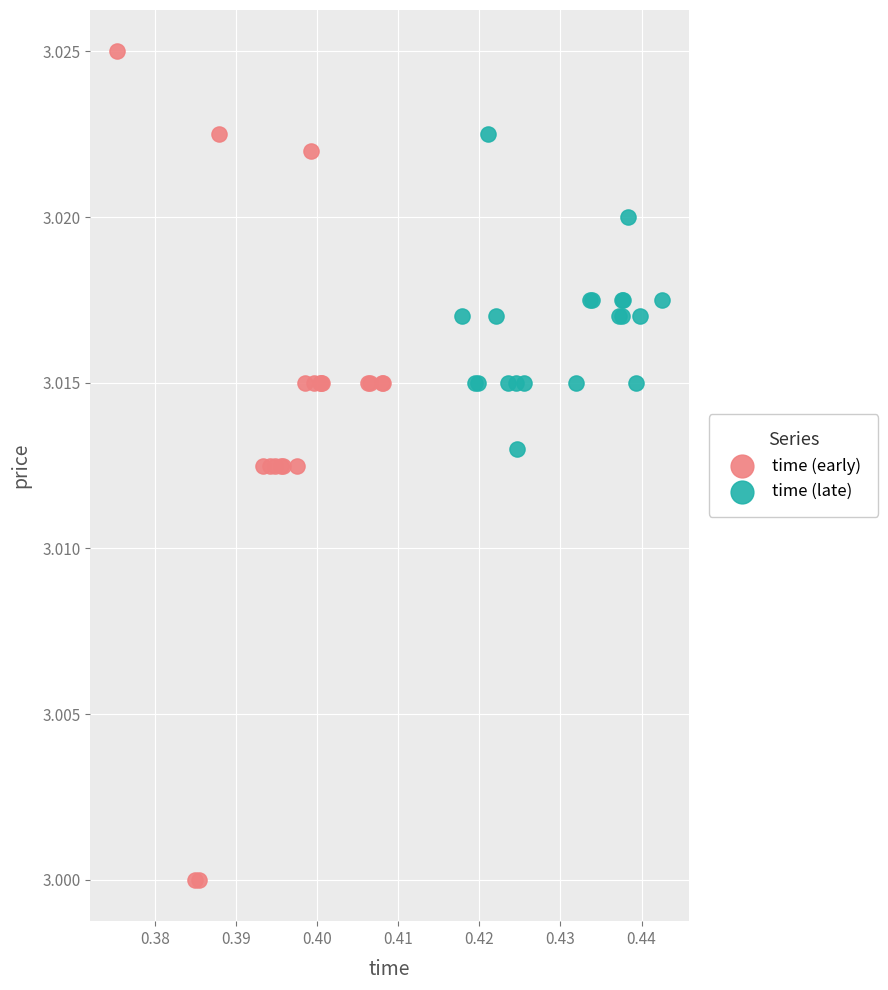

Which series has the widest spread of Y values?

time (early)